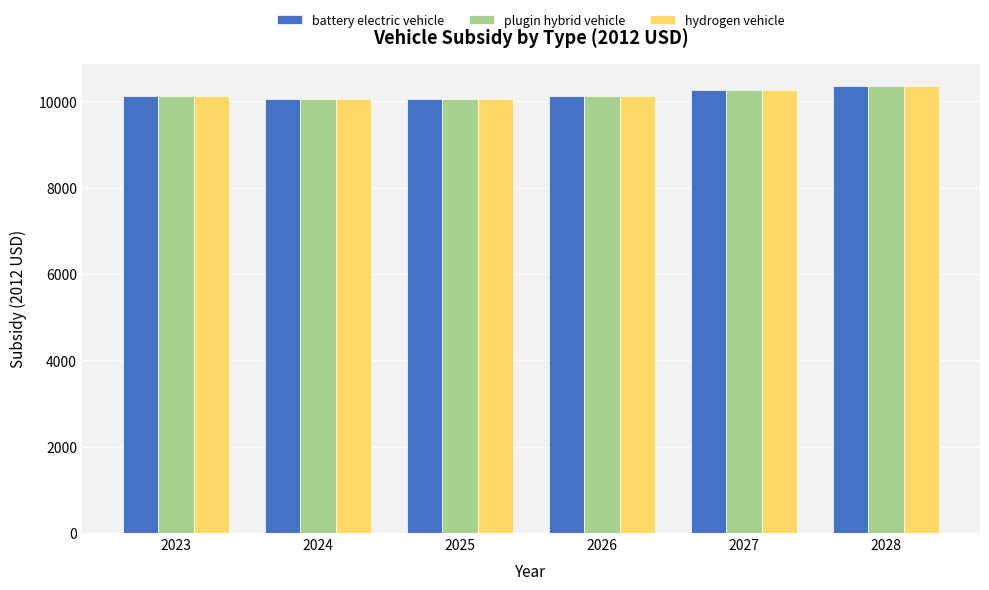

The value of hydrogen vehicle at 2026 is 18209.7. True or false?

False